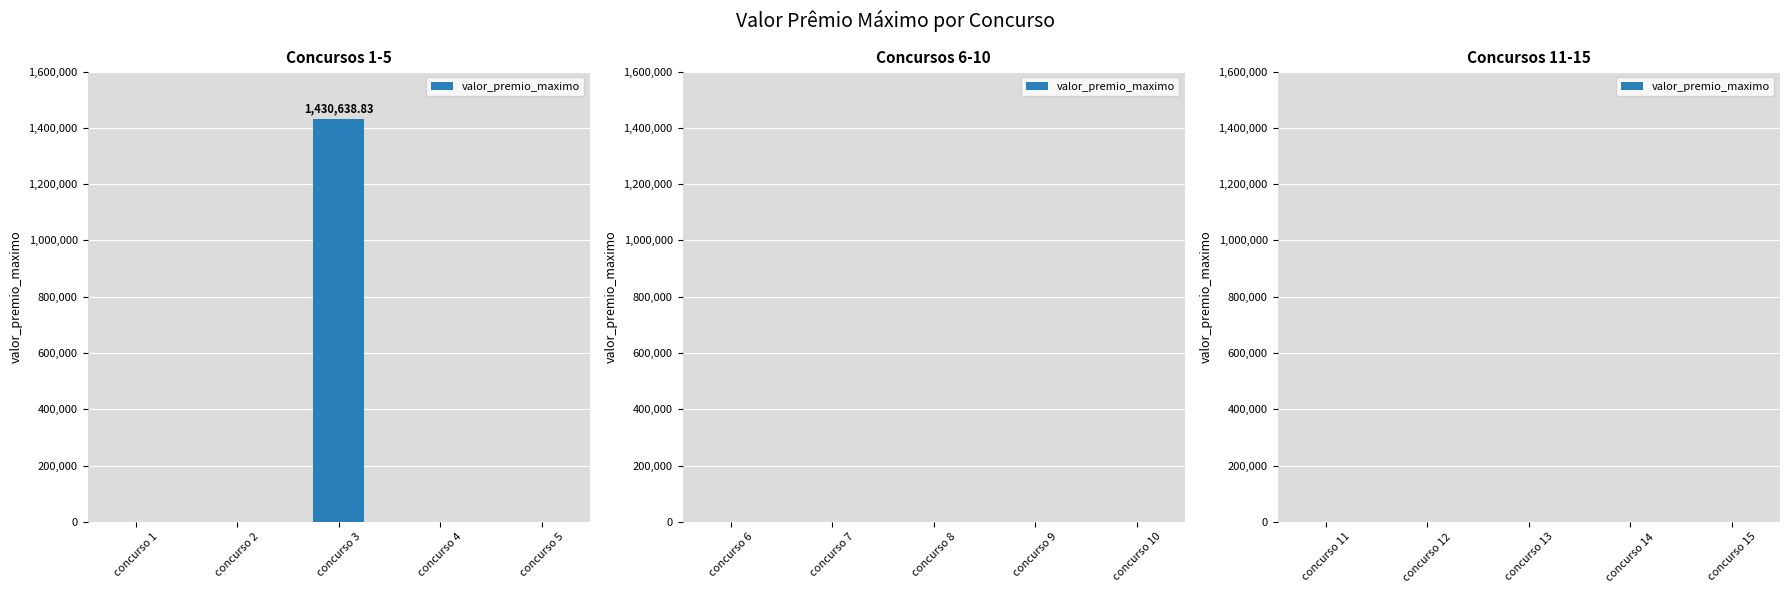

How many data points does each series have?

5